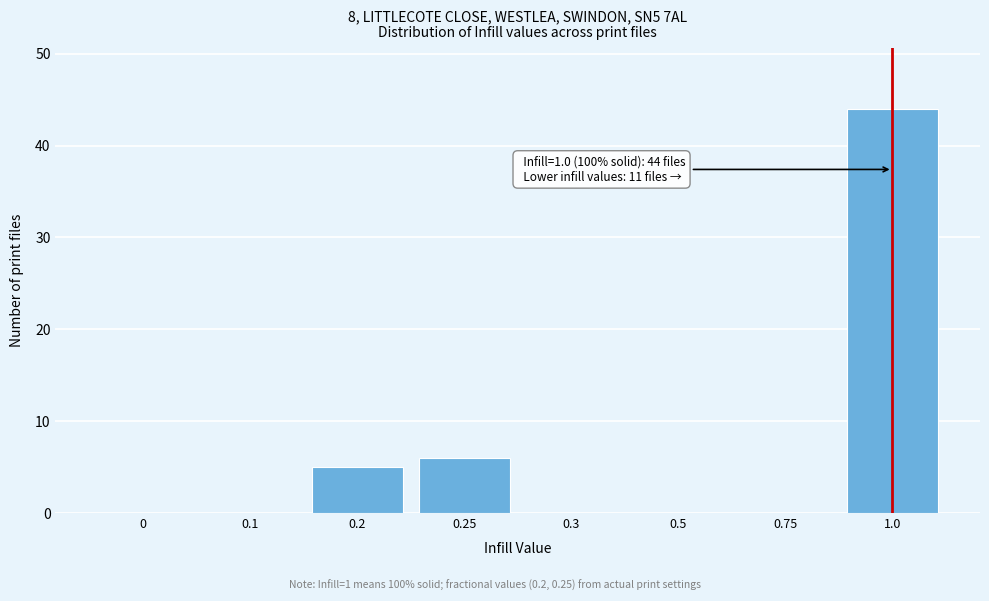

Reading left to right, list all the values displayed in this chart.

0=0	0.1=0	0.2=5	0.25=6	0.3=0	0.5=0	0.75=0	1.0=44